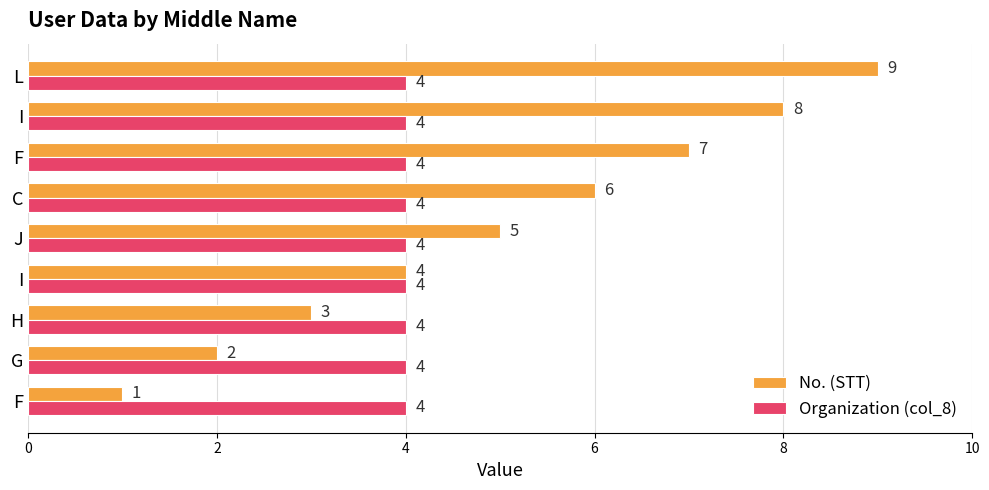

Count the number of categories in the chart.

9